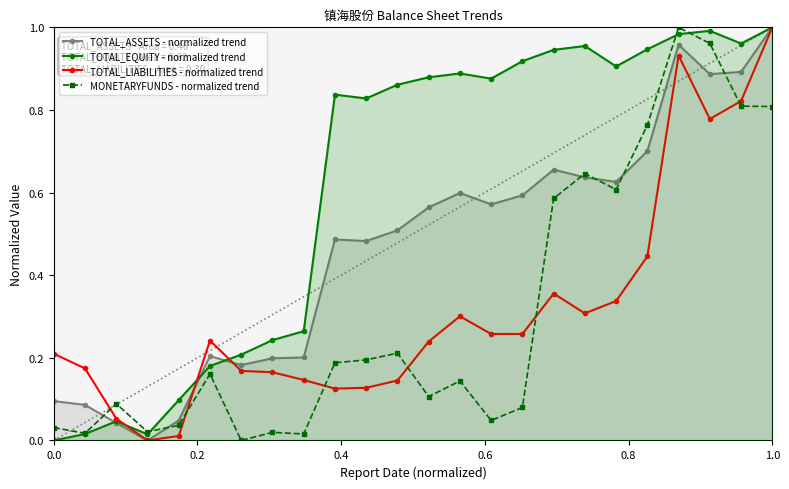

Which series has the largest total across all categories?

TOTAL_EQUITY - normalized trend